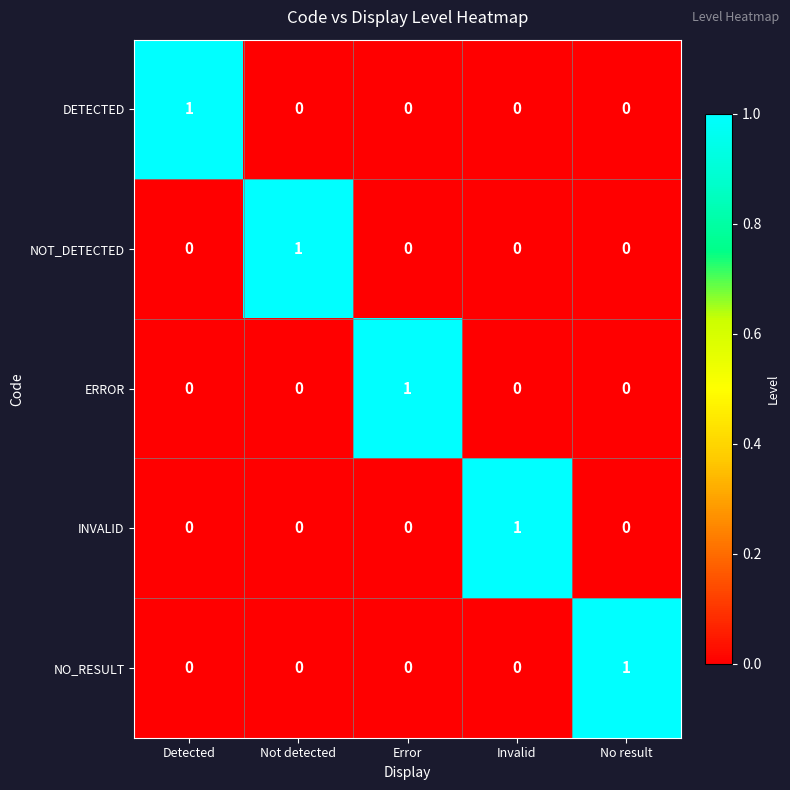

How many distinct data groups are displayed?

5